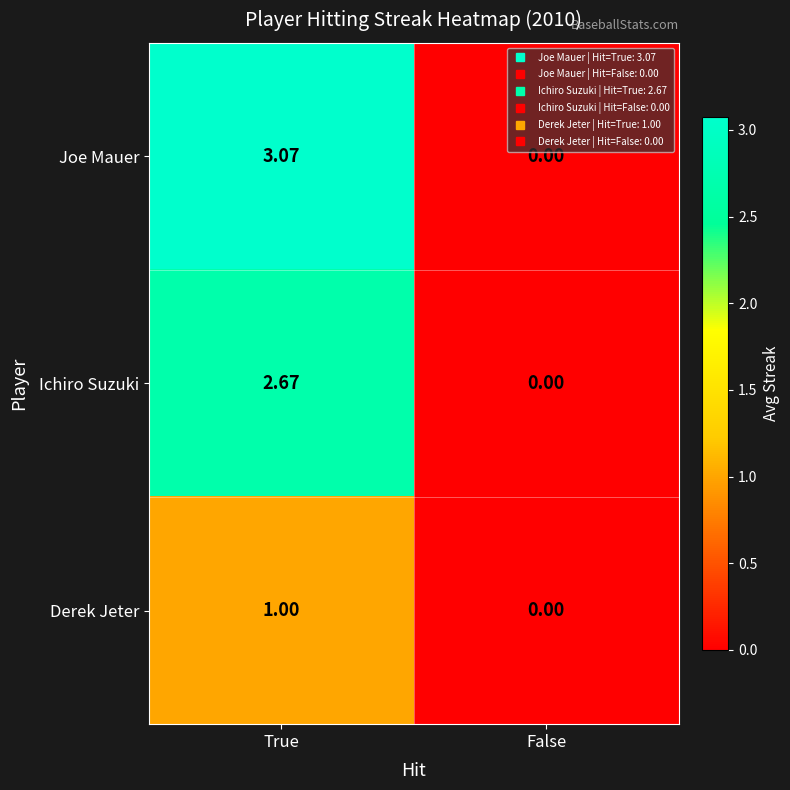

Where is Derek Jeter nearest to the value 0?

False